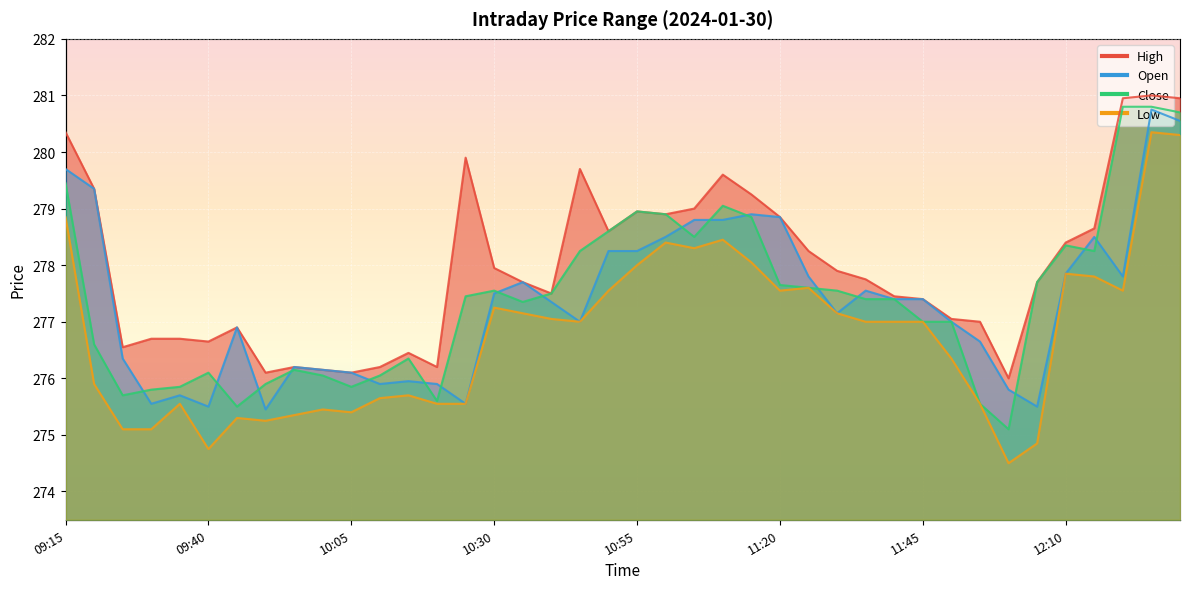

Rank the series by their maximum value, from highest to lowest.

High, Close, Open, Low